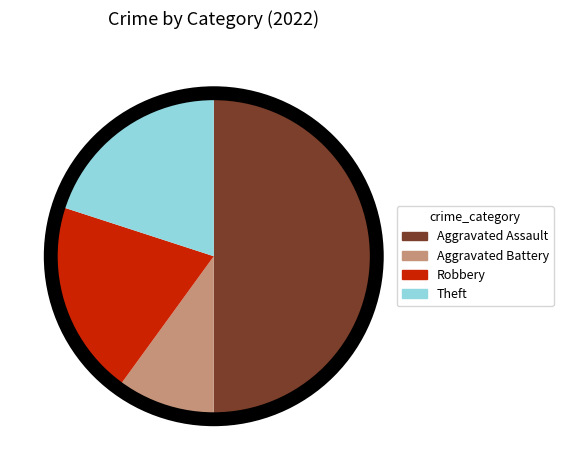

True or false: Theft accounts for 6% of the total.

False